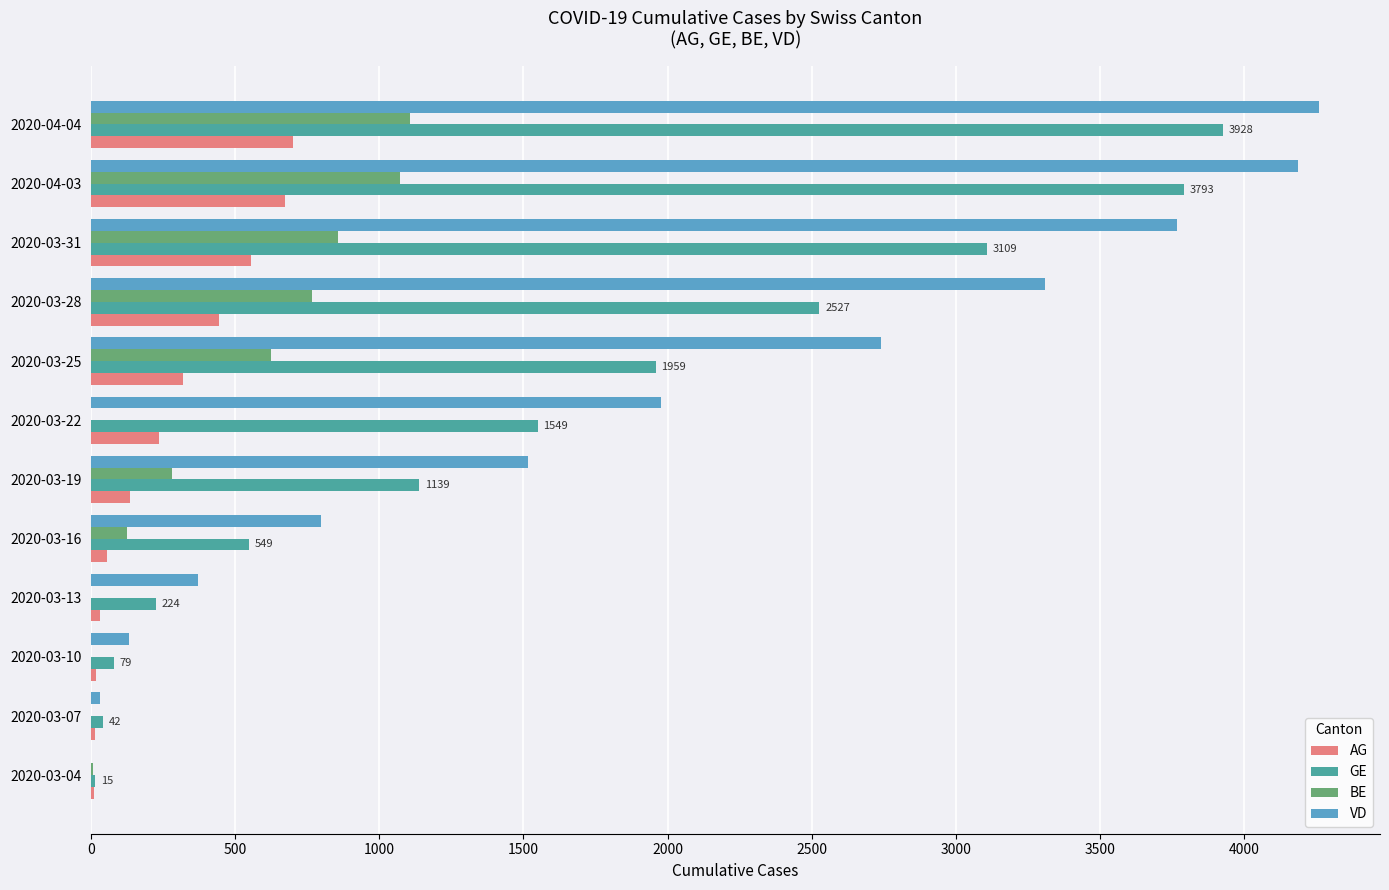

The value of BE at 2020-03-10 is 0. True or false?

True